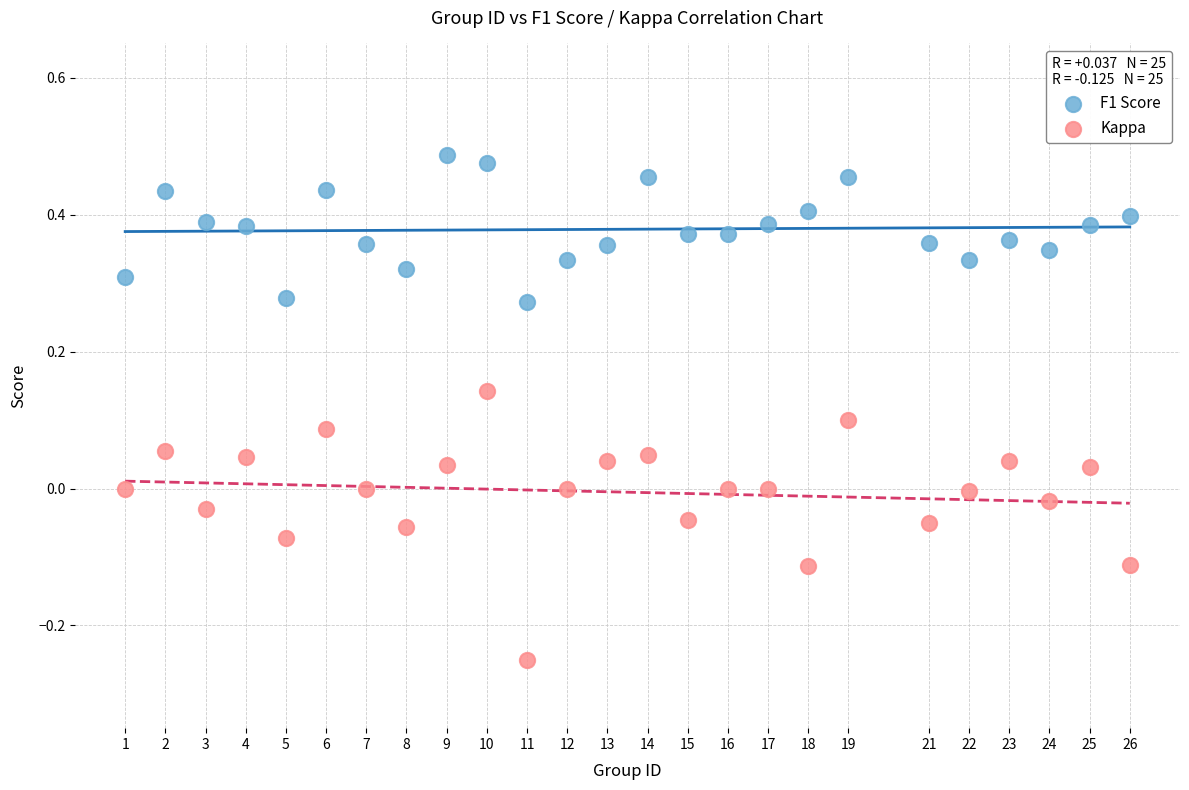

What is the X range (max minus min) for the scatter plot?

25.0